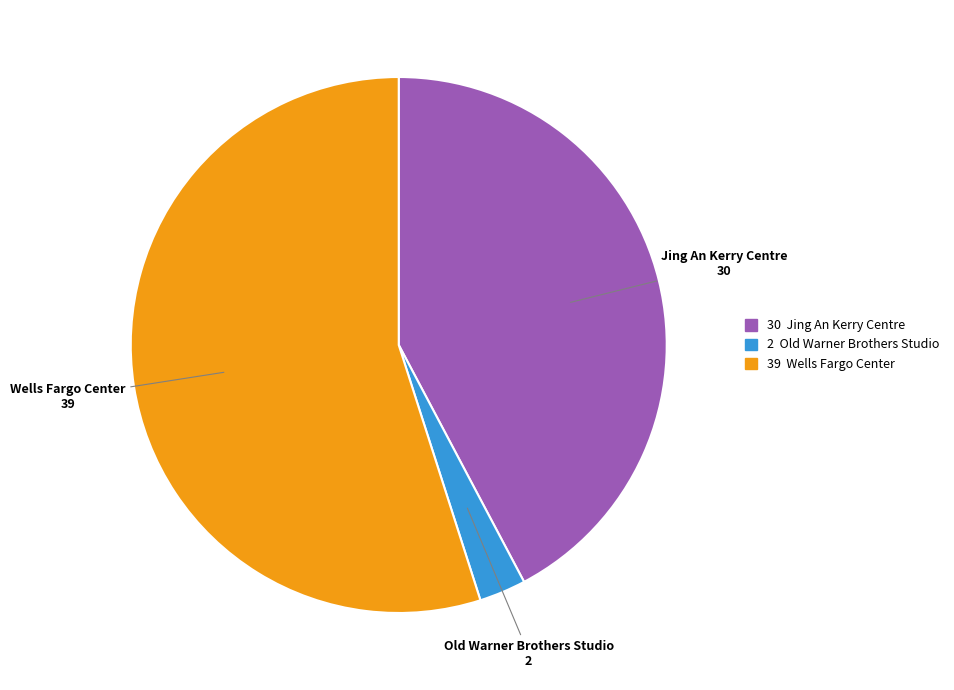

What is the majority slice?

Wells Fargo Center